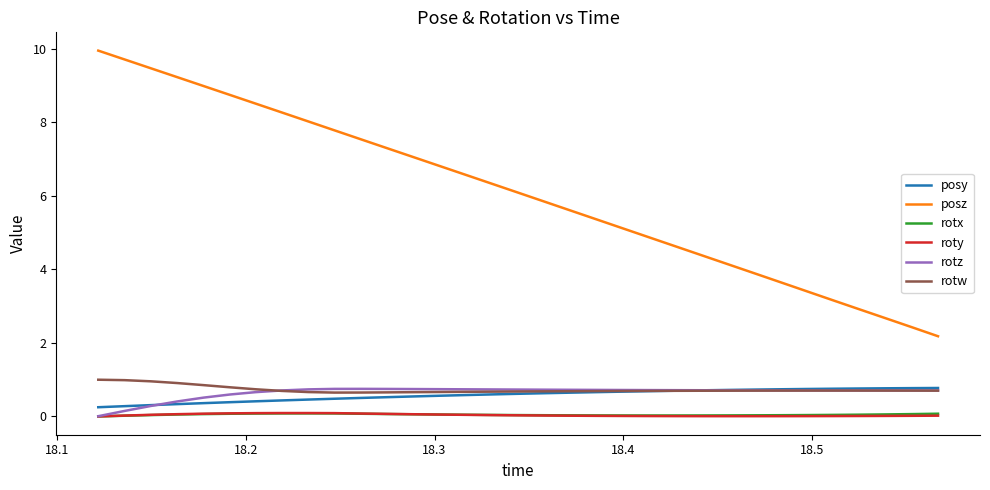

True or false: posz and roty intersect in this chart.

False